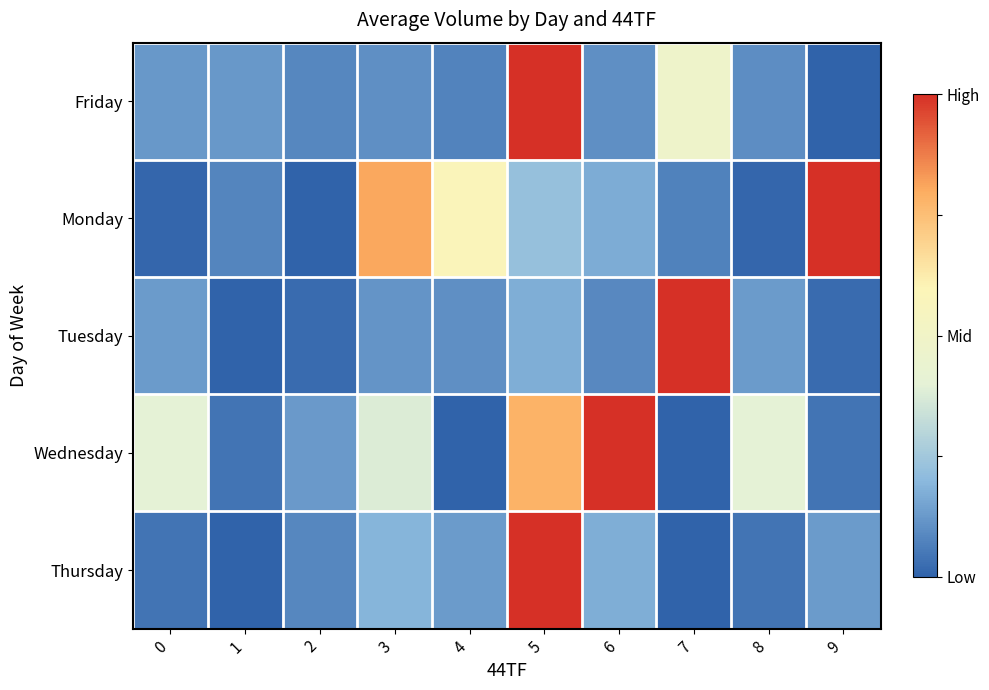

Rank the series by their maximum value, from highest to lowest.

Friday, Monday, Tuesday, Wednesday, Thursday